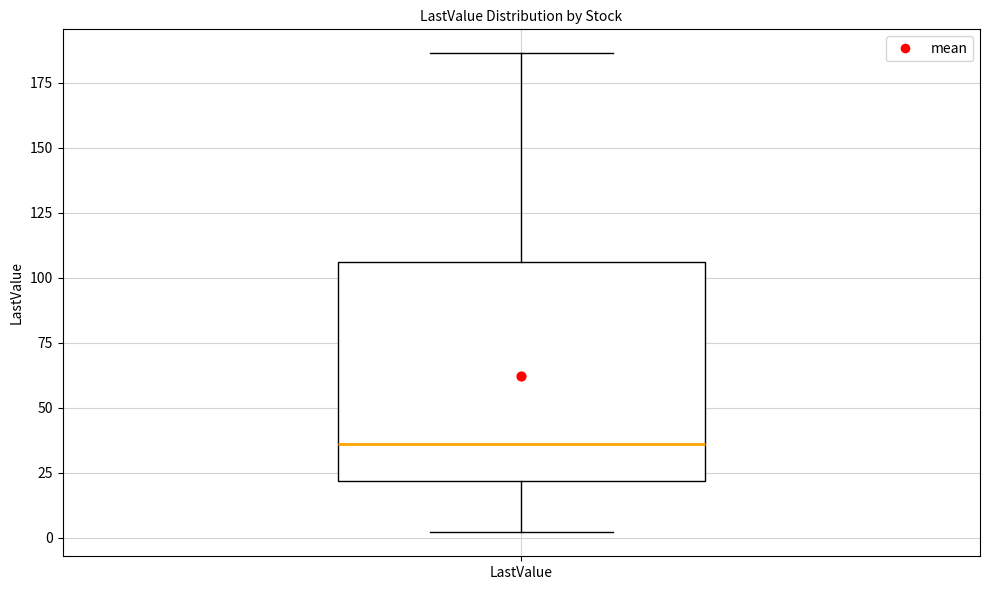

Transcribe this box plot: give where the median line is, the range the box spans, and where the two whiskers end, as read against the y-axis. The values are not printed on the chart, so give them approximately, as read against the axis.

median 35, box 20 to 105, whiskers 0 to 185